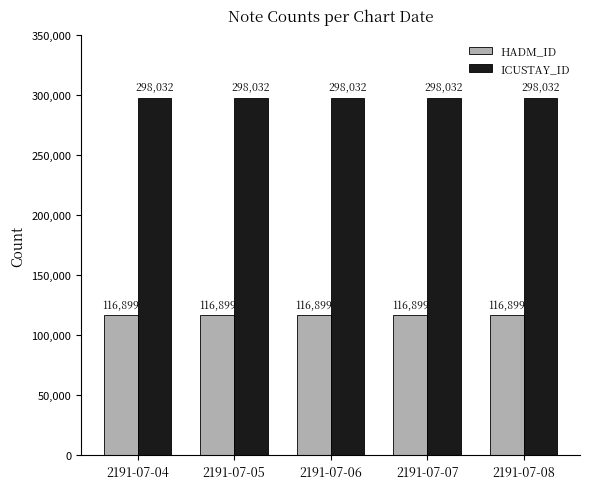

What is the lowest value of the ICUSTAY_ID series?

298032